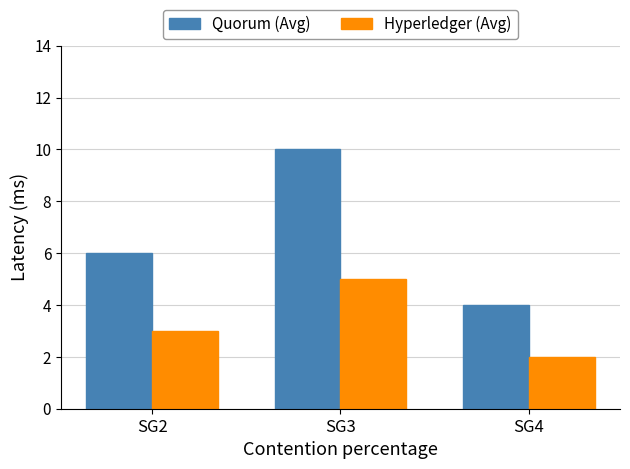

What is the average value of the Quorum (Avg) series?

7